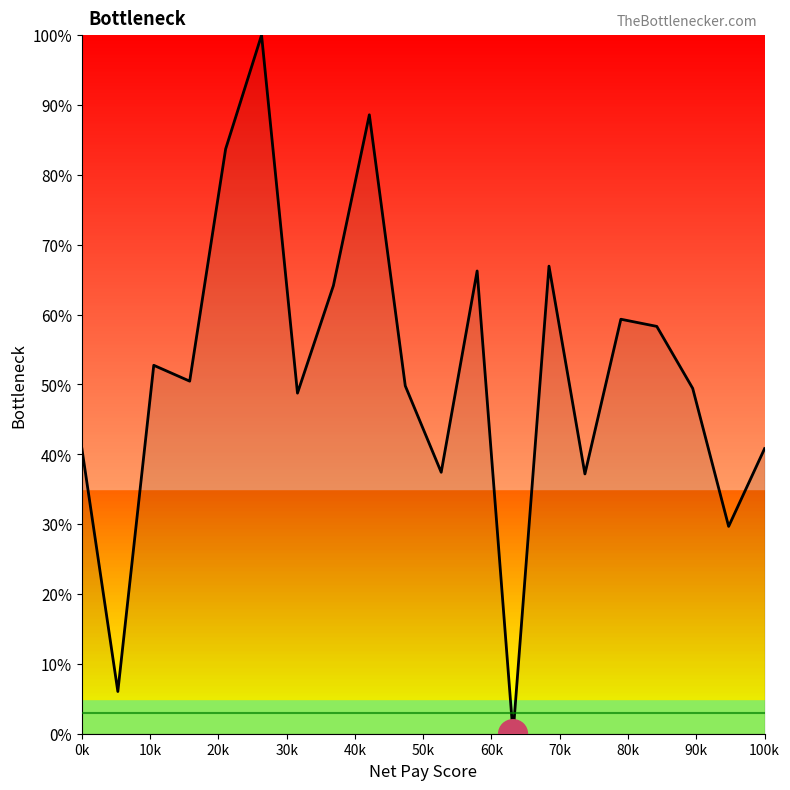

How many lines are shown in the chart?

1